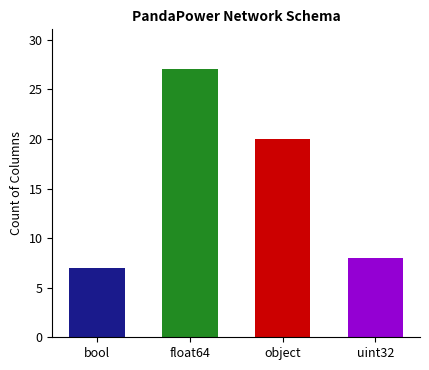

Which label corresponds to the largest value in the chart?

float64